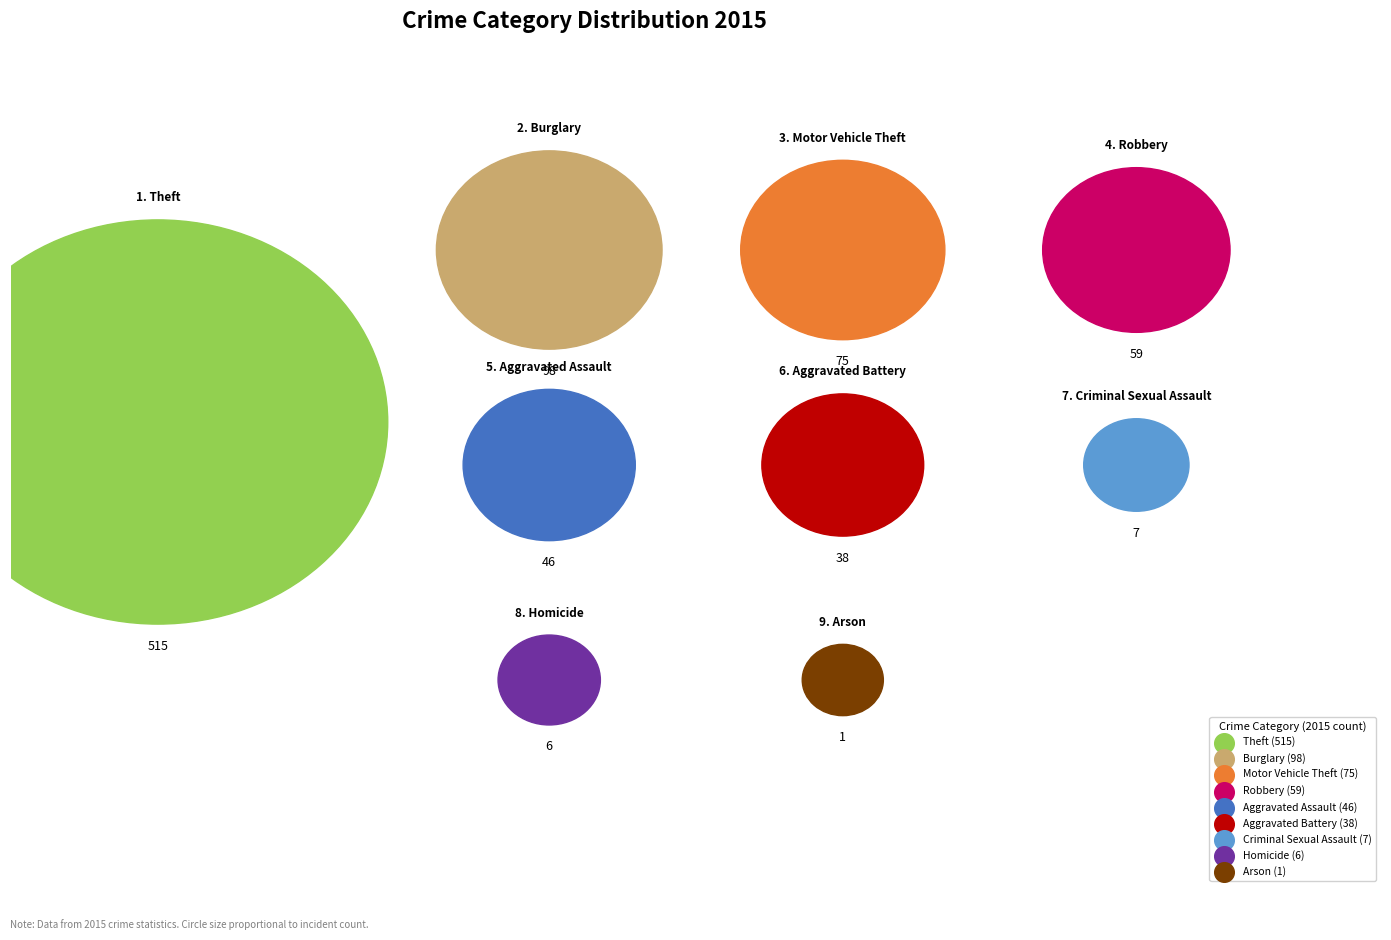

Which slice is the smallest?

Arson